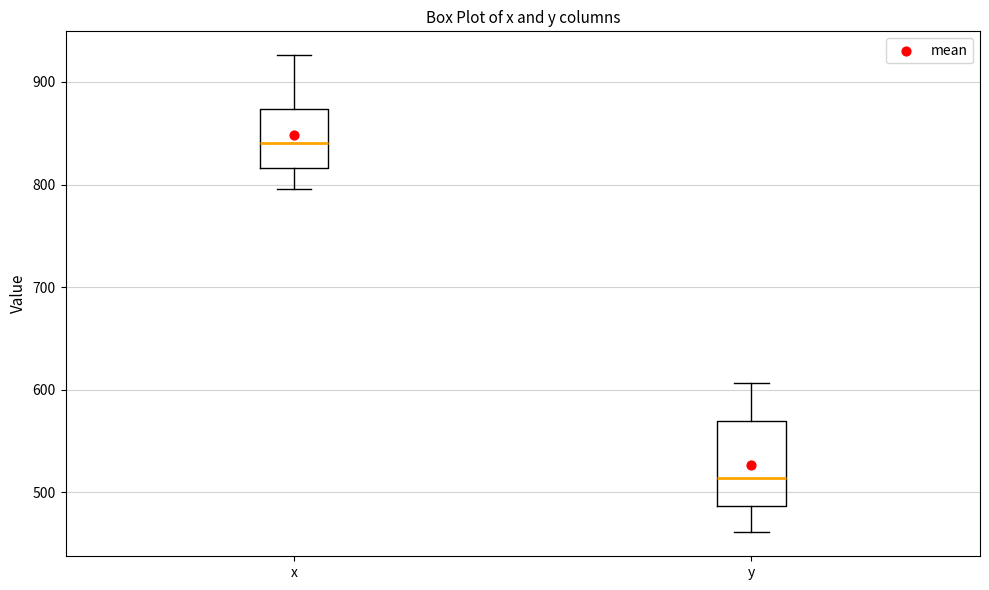

Which box's median line is the lowest?

y